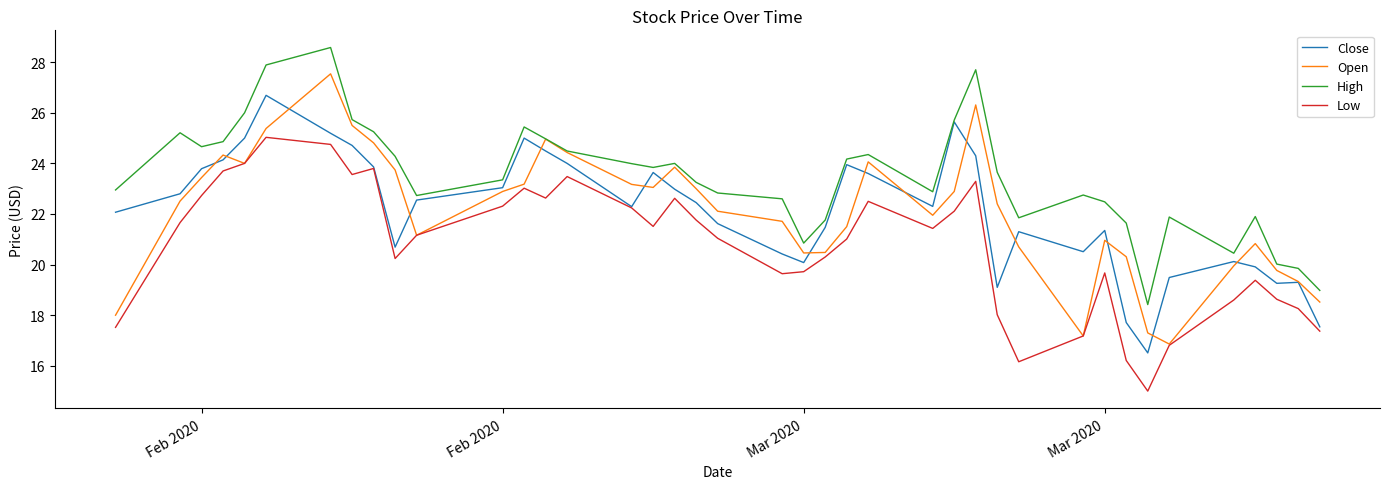

What is the minimum value for Open?

16.9